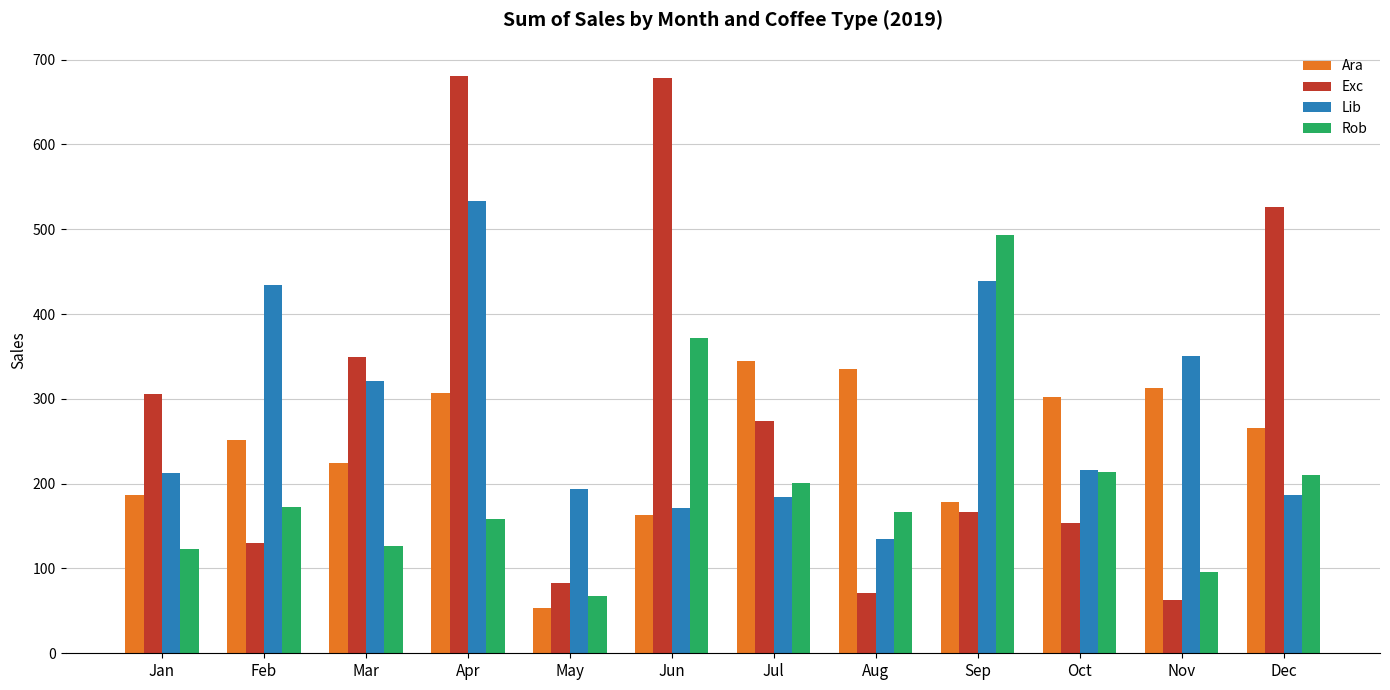

What is the total value across all series at Sep?

1277.0